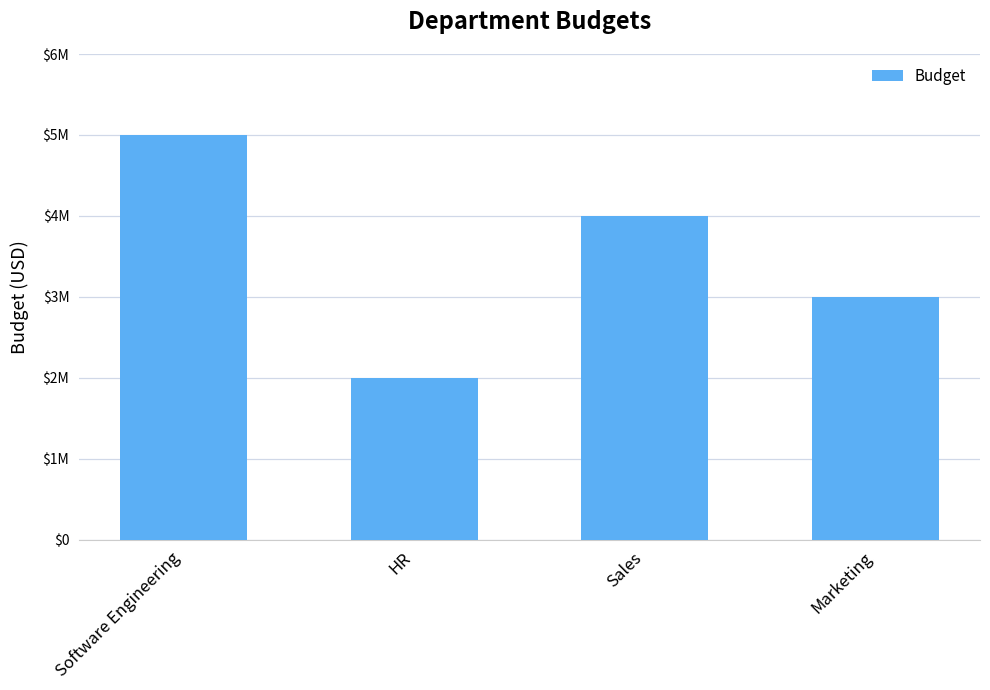

Does the chart contain any negative values?

No